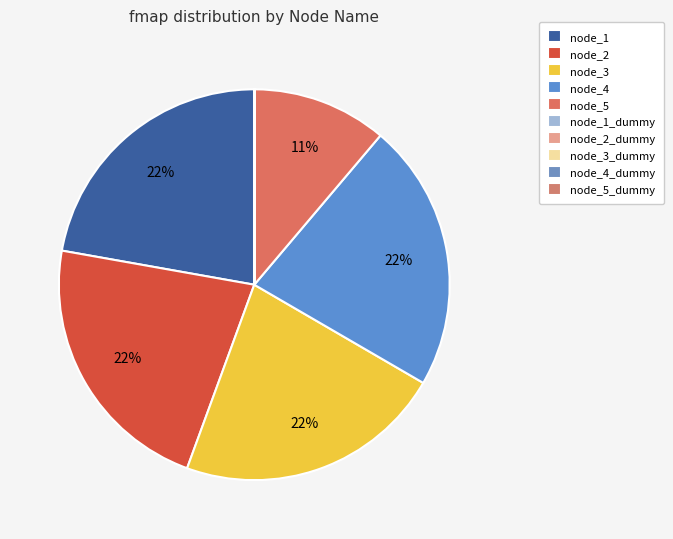

Which category has the smallest portion of the pie?

node_5_dummy